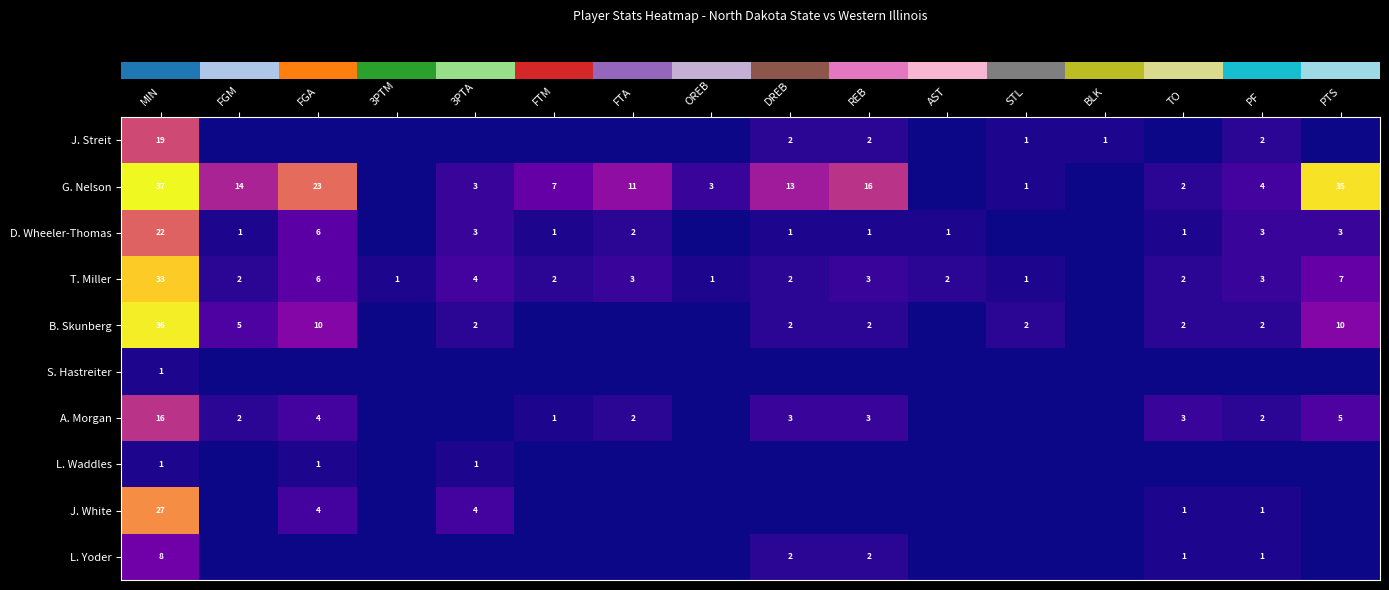

Between 3PTM and REB, which is larger?

REB